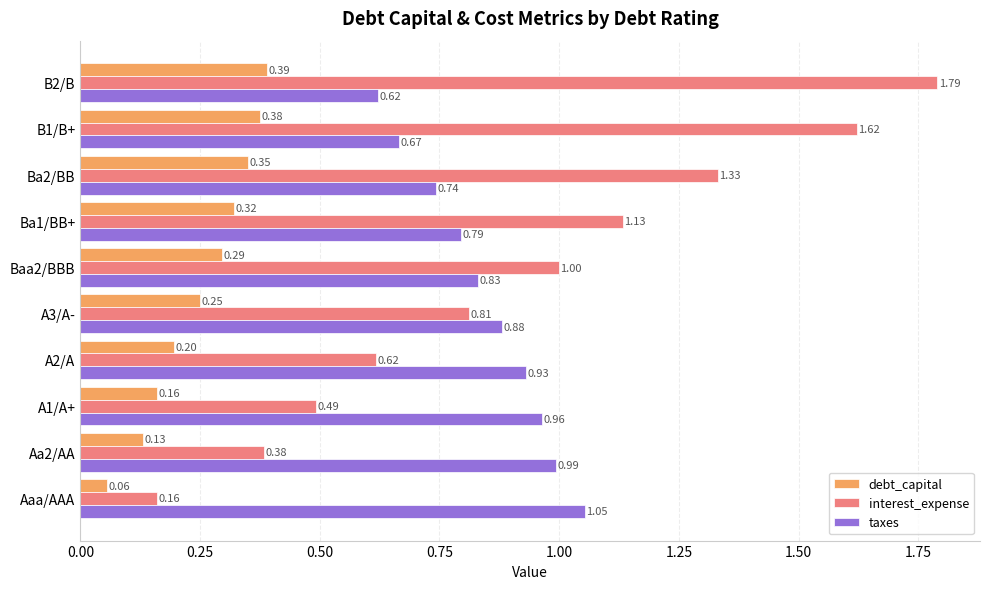

At which label does interest_expense reach its minimum?

Aaa/AAA